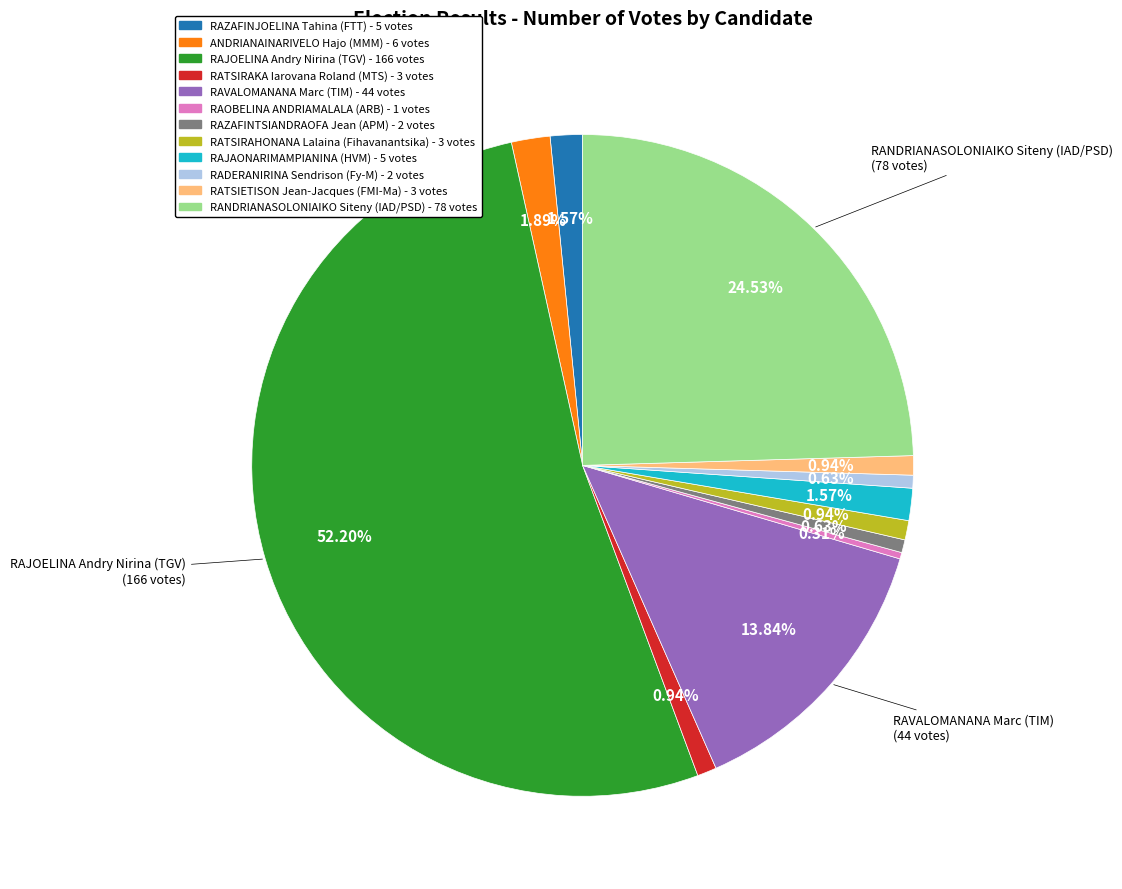

How many slices are in this pie chart?

12